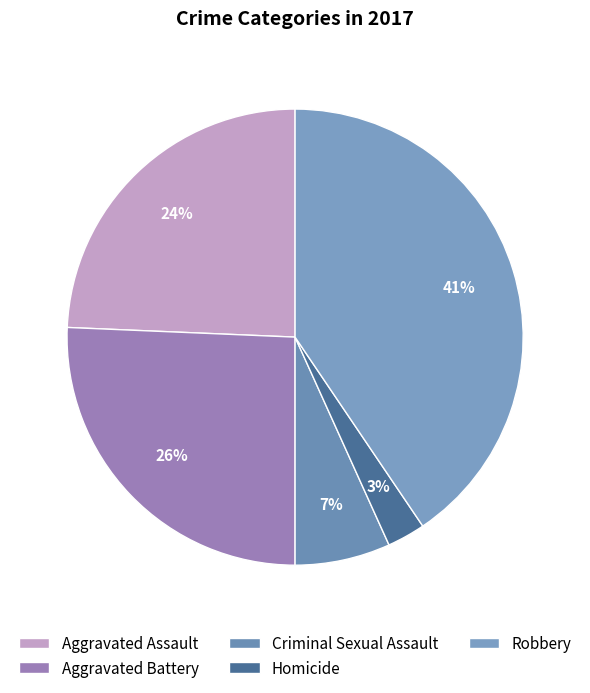

Between Robbery and Homicide, which is larger?

Robbery